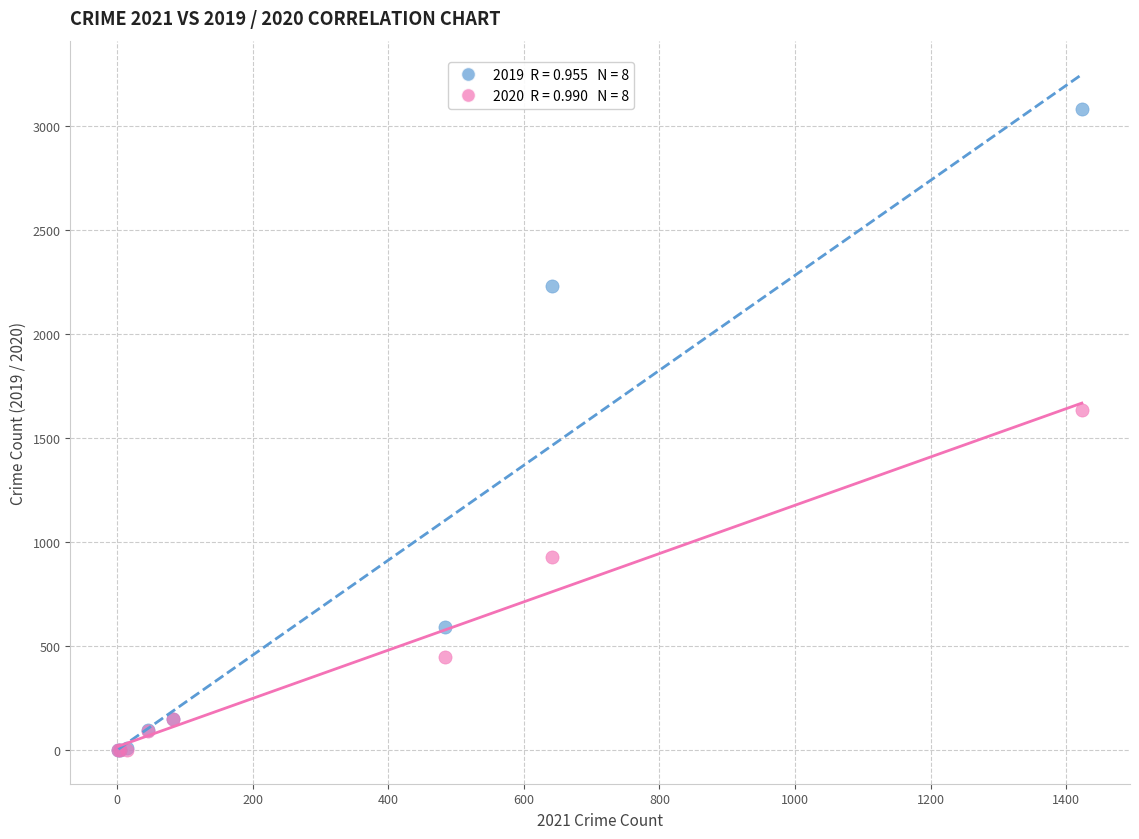

Across all series, what Y value is closest to 1540?

1633